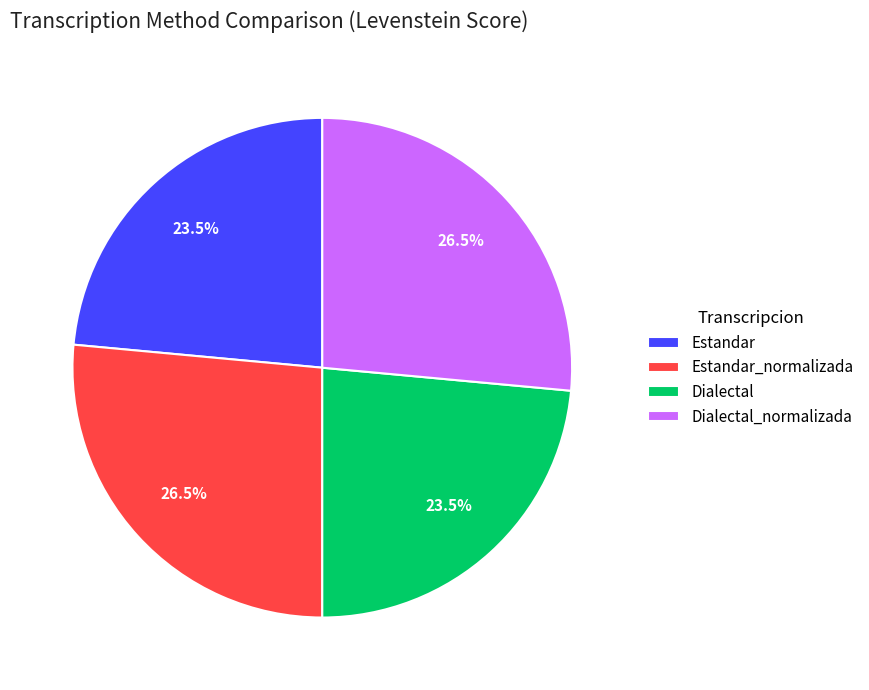

Count the number of slices in the pie.

4